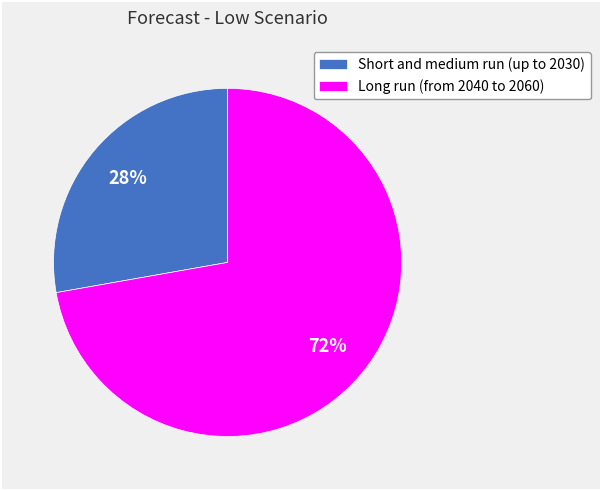

To the nearest percent, what portion does Long run (from 2040 to 2060) represent?

72%